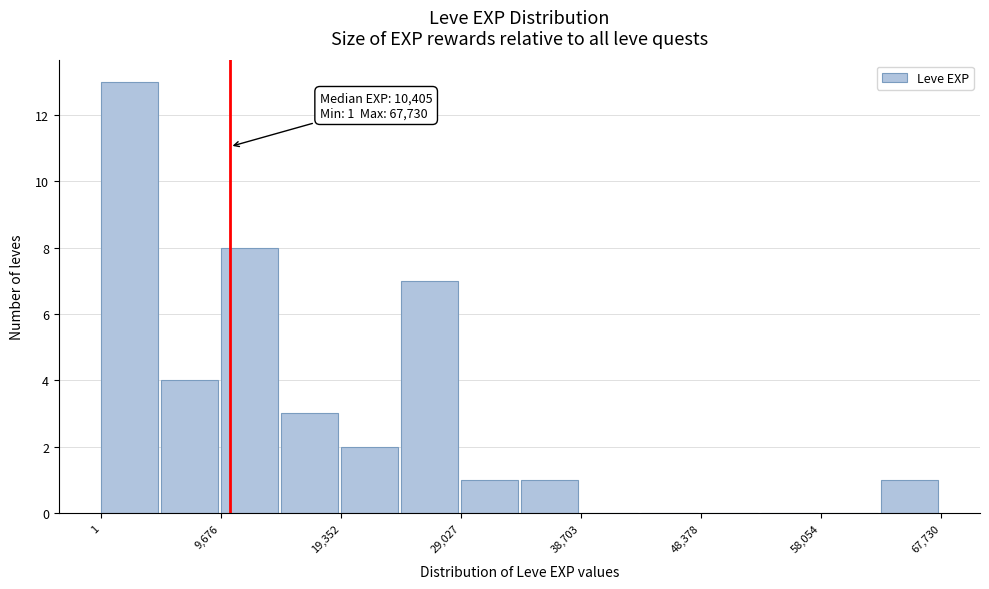

Over which range of the x-axis is the bar tallest?

0 to 5000